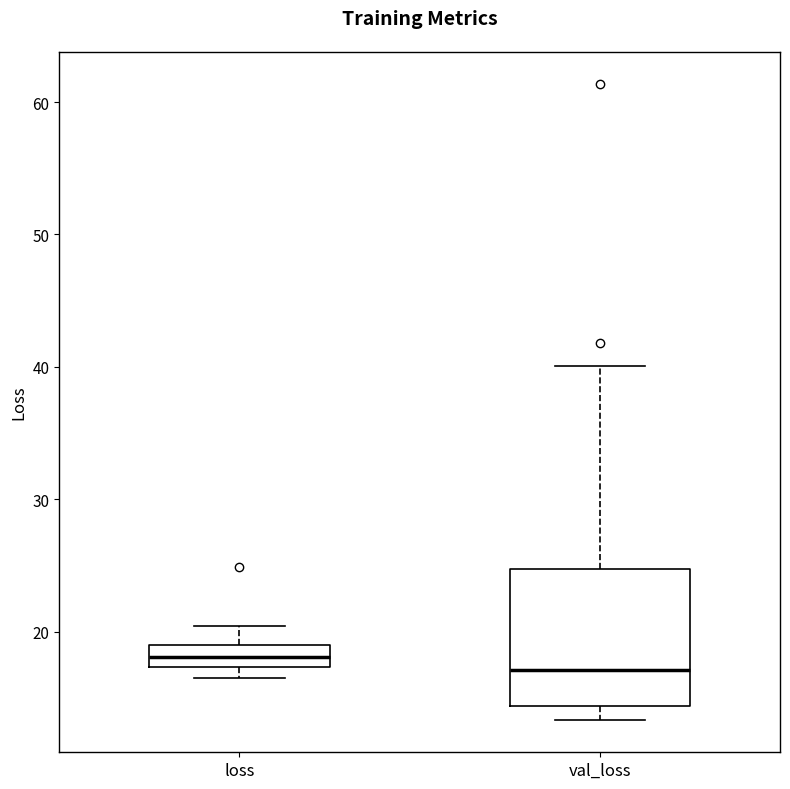

Reading left to right, transcribe this box plot: for each box, give where its median line is, the range the box spans, and where its two whiskers end, as read against the y-axis. The values are not printed on the chart, so give them approximately, as read against the axis.

loss: median 18, box 17 to 19, whiskers 16 to 20
val_loss: median 17, box 14 to 25, whiskers 13 to 40